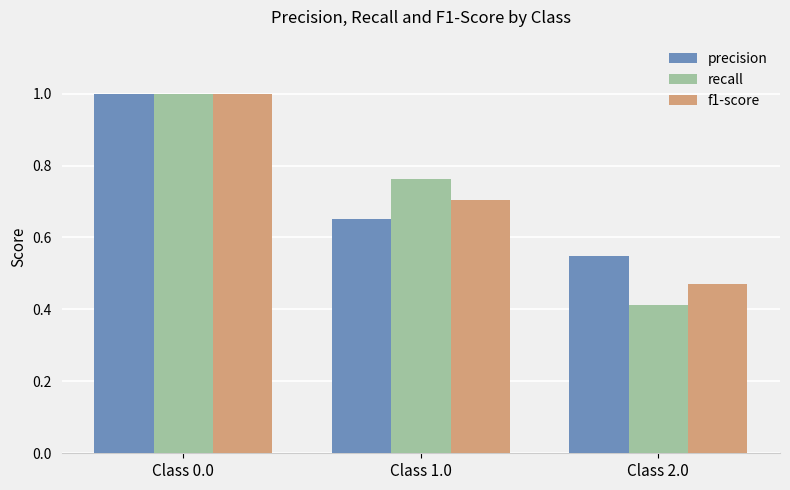

What is the spread (max minus min) of values at Class 1.0?

0.1